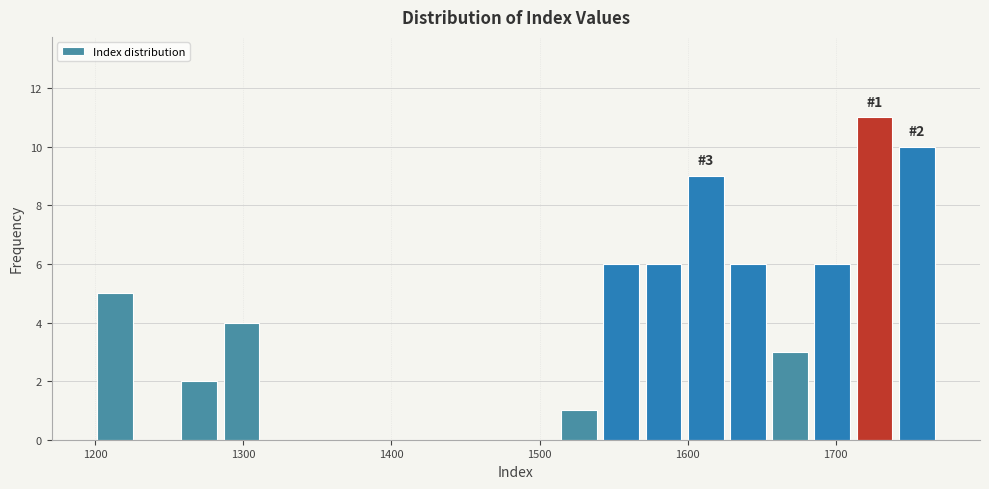

Around what value on the x-axis is the tallest bar? Give the approximate position of its centre, as read against the axis.

1730